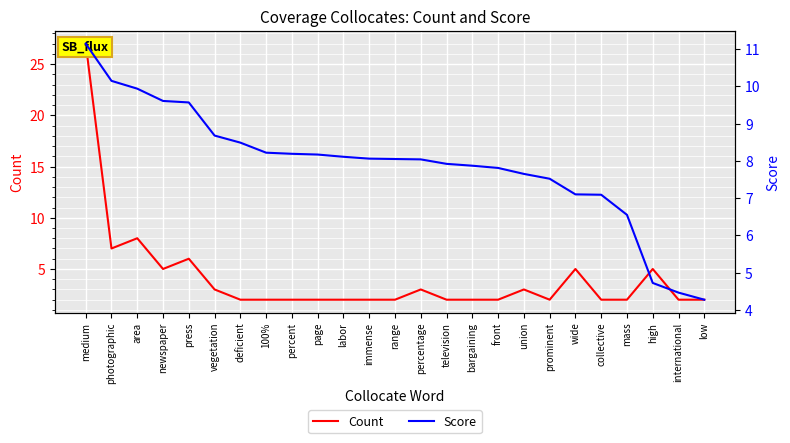

What is the sum of the Count values at vegetation and collective?

5.0